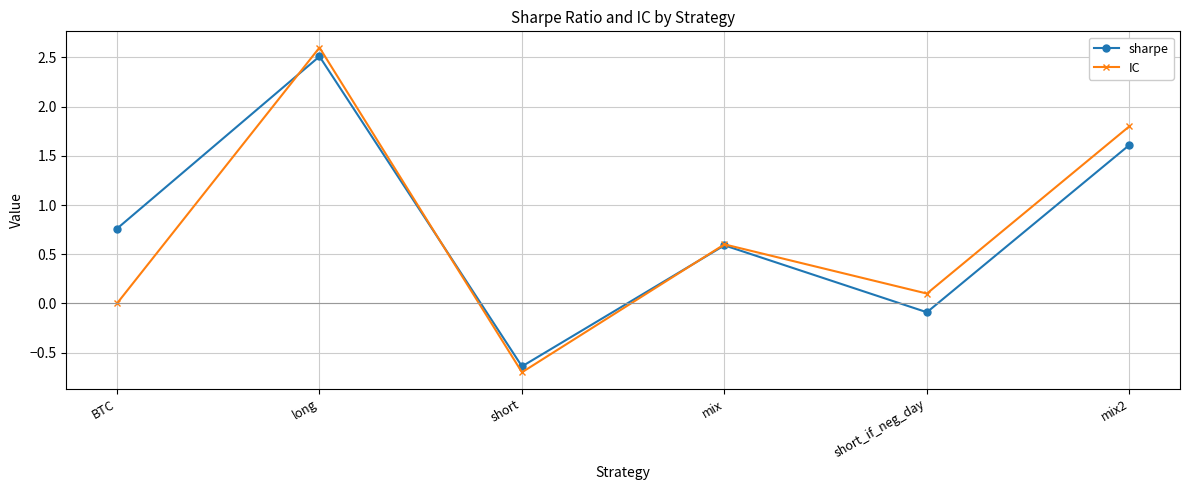

Count the number of data series in this chart.

2